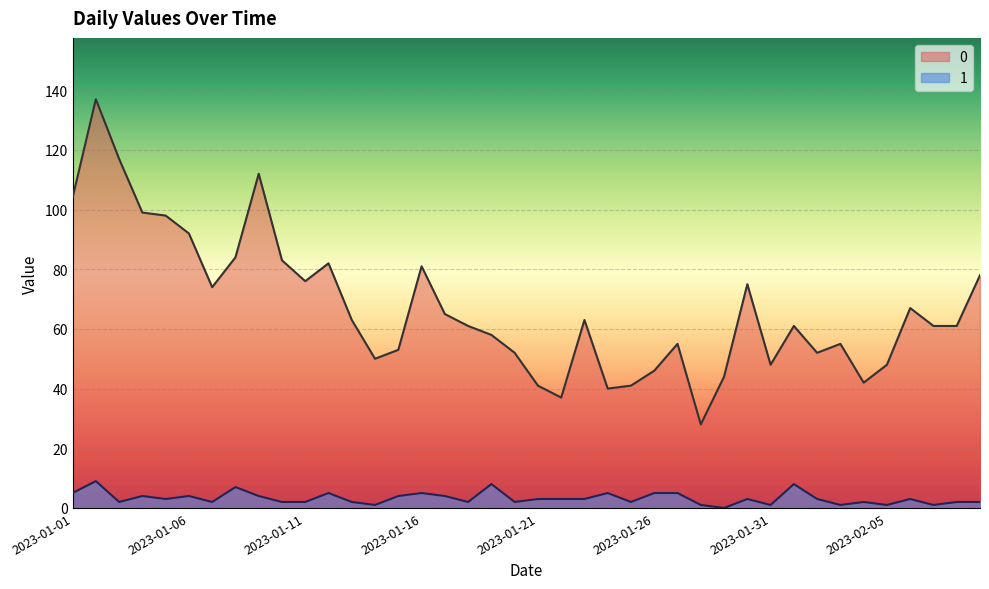

True or false: 0 and 1 cross at least once.

False